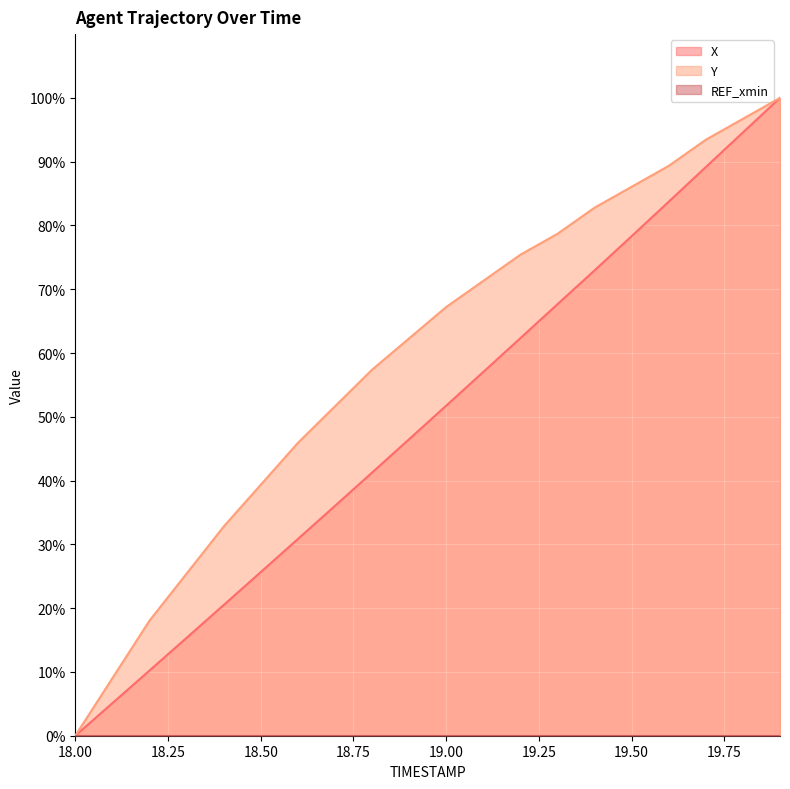

List the series in order of their overall mean, highest first.

Y, X